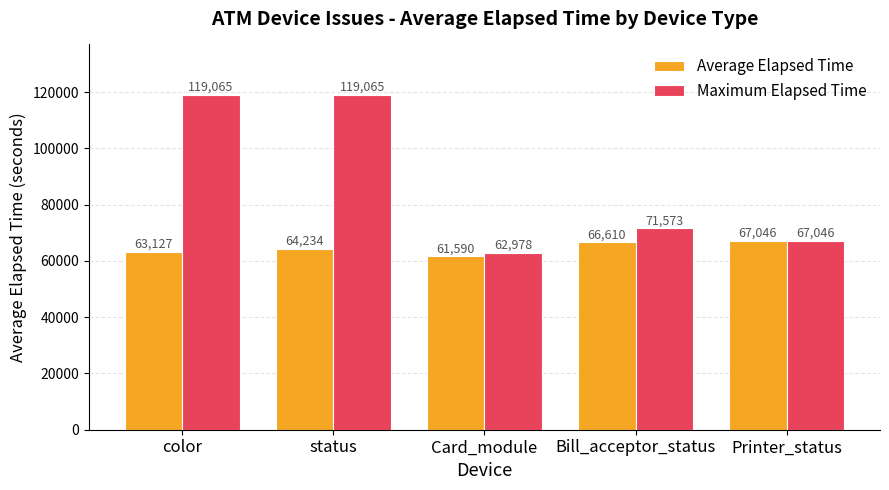

Rank the series at Bill_acceptor_status from lowest to highest value.

Average Elapsed Time, Maximum Elapsed Time